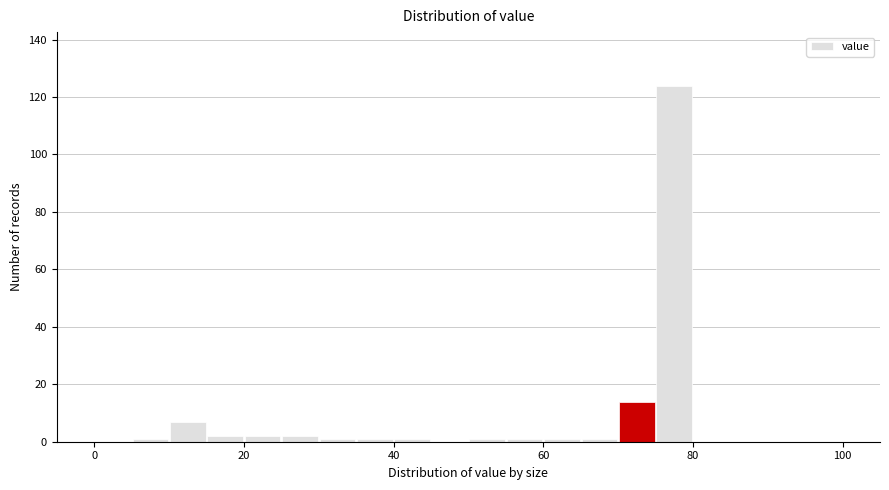

Around what value on the x-axis is the tallest bar? Give the approximate position of its centre, as read against the axis.

78